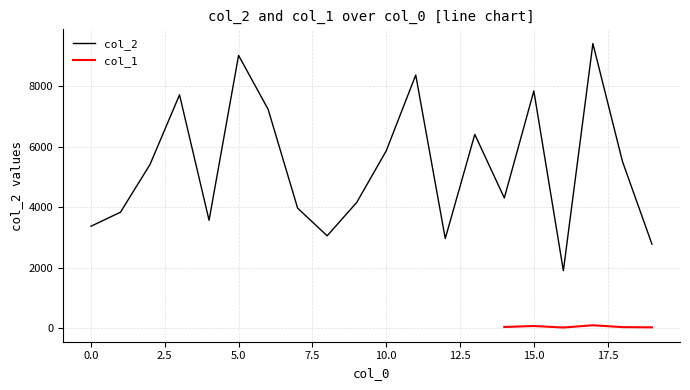

True or false: the data shows 4222 at 8.

False